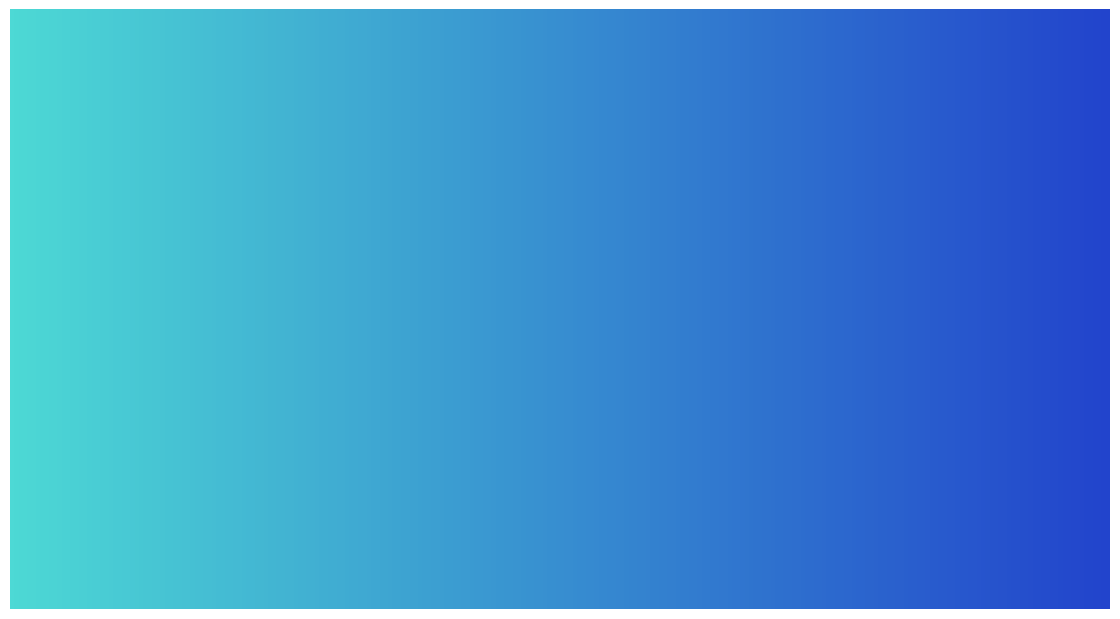

Rank the categories by value from highest to lowest.

Training Time, MAPE, SMAPE, Inference Time, MSE